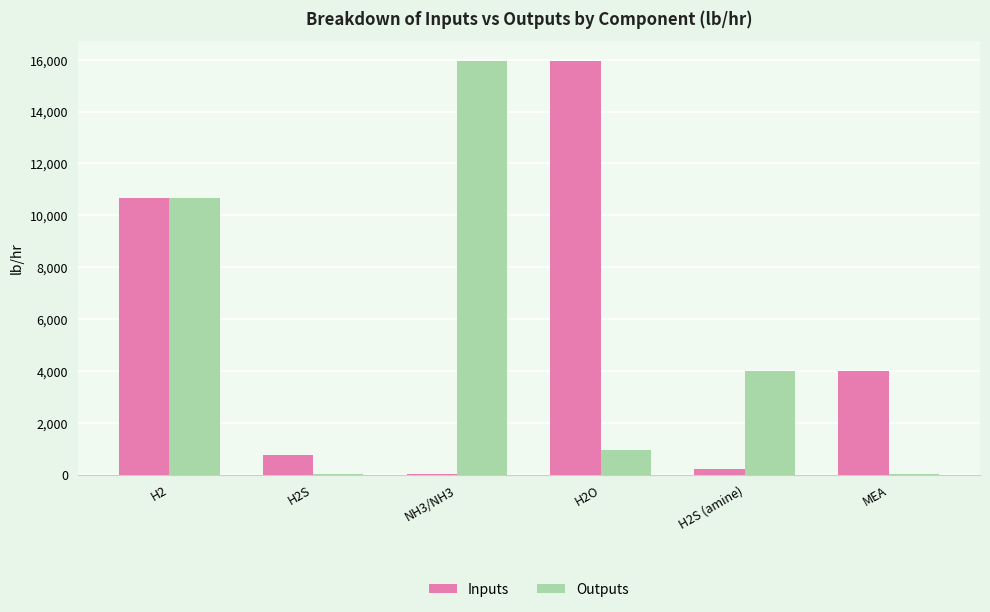

Between H2S and H2O, which series saw the biggest shift?

Inputs